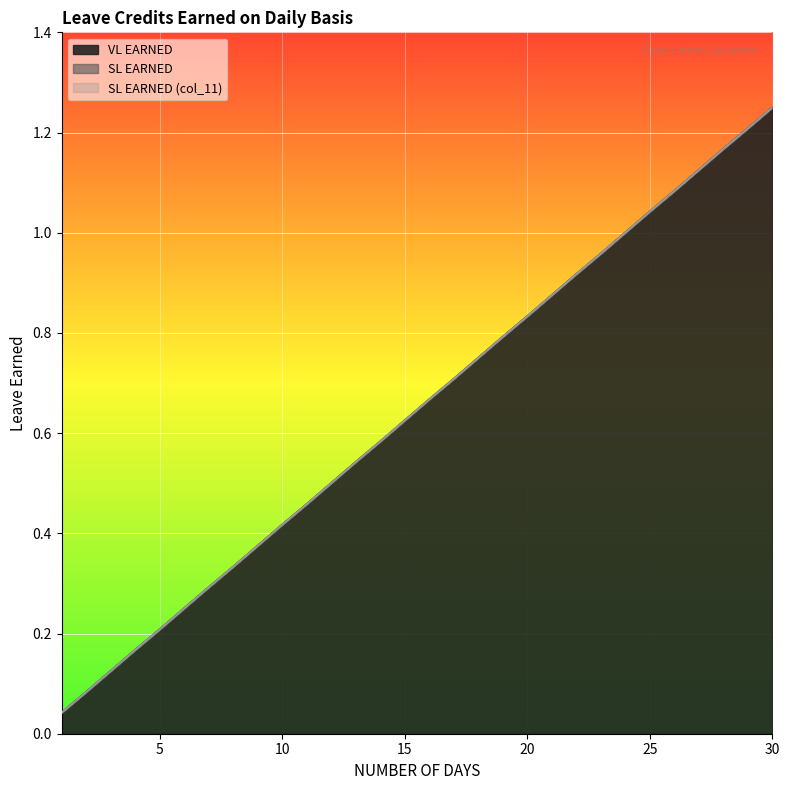

True or false: VL EARNED and SL EARNED (col_11) cross at least once.

False